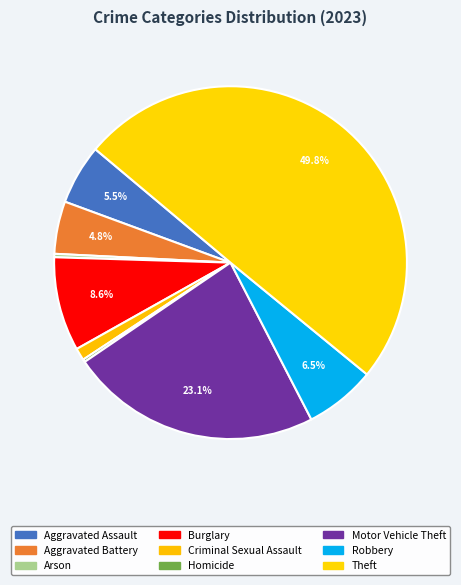

Do Motor Vehicle Theft and Homicide together represent more than half of the pie?

No